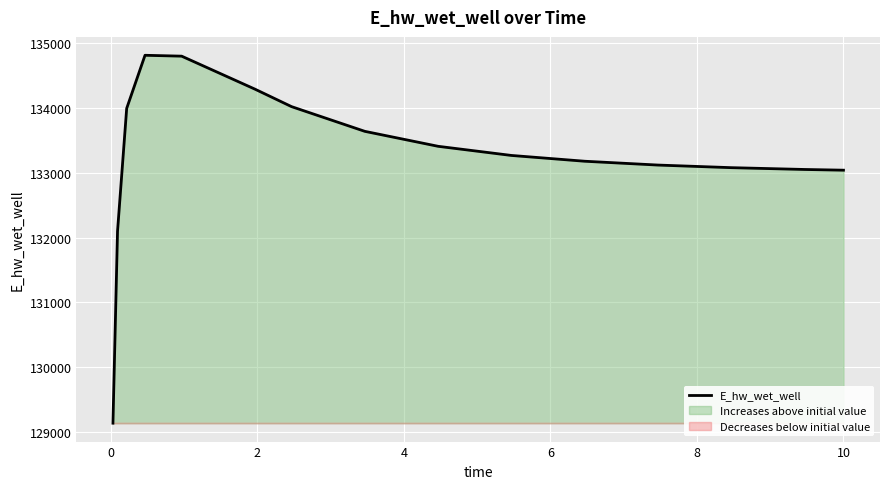

What is the smallest value displayed?

129138.2